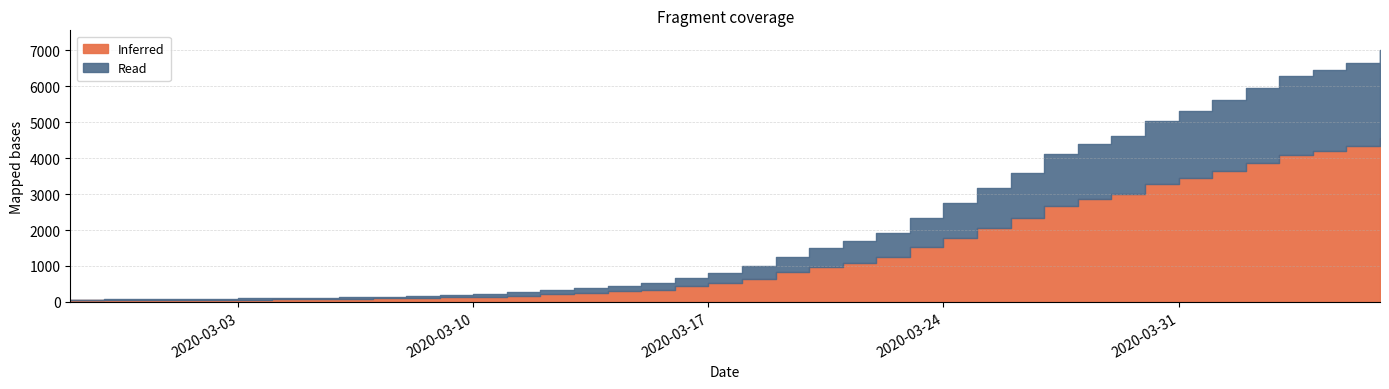

What value does the data have at 2020-03-20, to the nearest 10?

1500